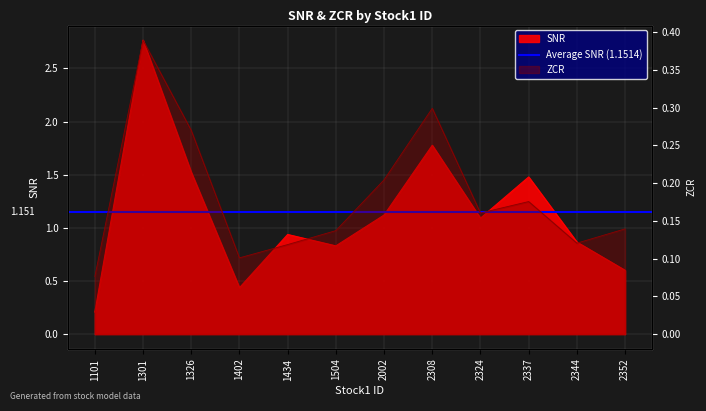

What is the value of the zcr point at the 1st from the left?

0.1